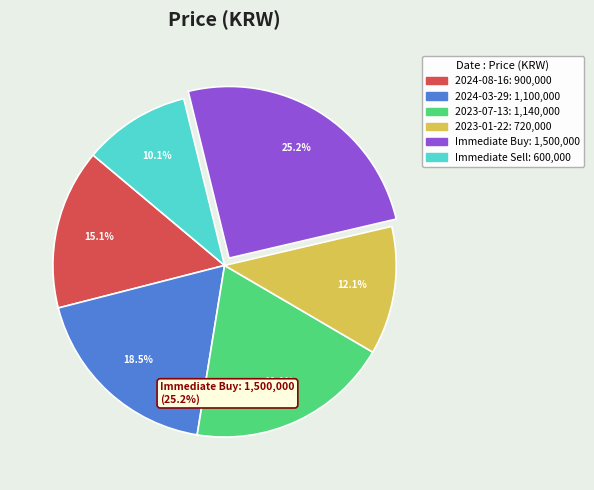

To the nearest percent, what is the difference between the 2023-07-13 and 2023-01-22 slice percentages?

7%